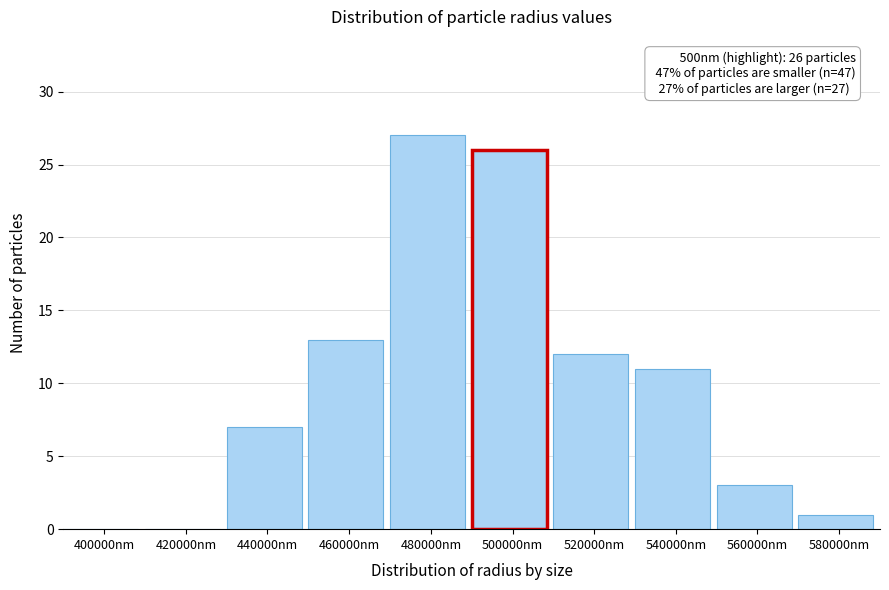

Reading right to left, transcribe all the data shown in this chart.

580000nm=1	560000nm=3	540000nm=11	520000nm=12	500000nm=26	480000nm=27	460000nm=13	440000nm=7	420000nm=0	400000nm=0